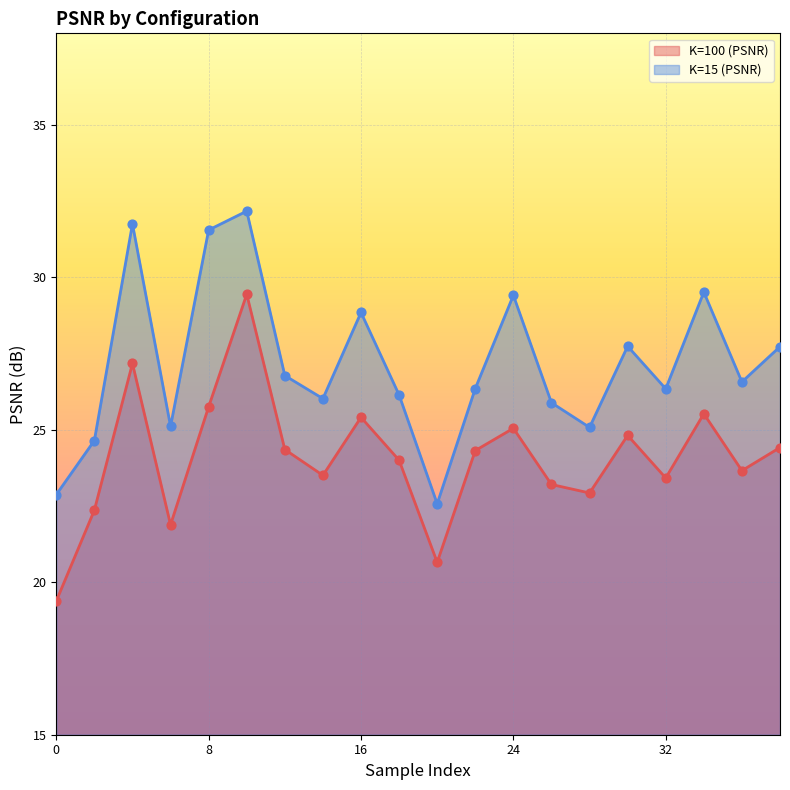

Which series contains the lowest Y value?

K=100 (PSNR)